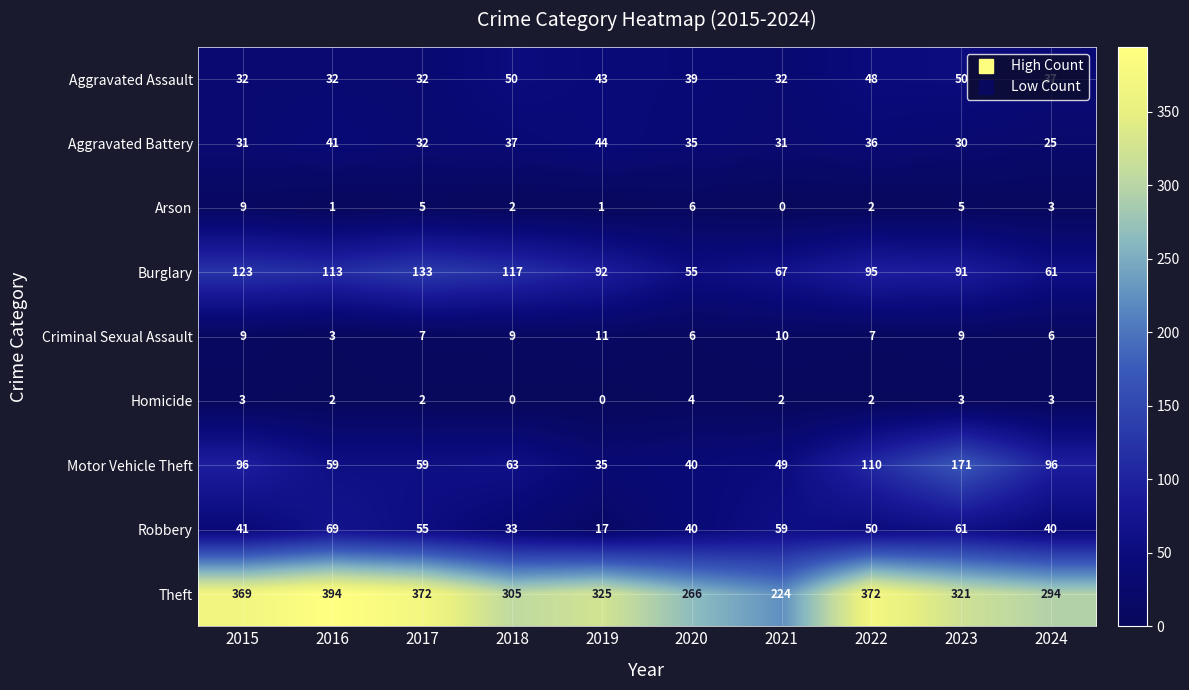

What is the difference between the second highest and second lowest values in the Aggravated Battery series?

11